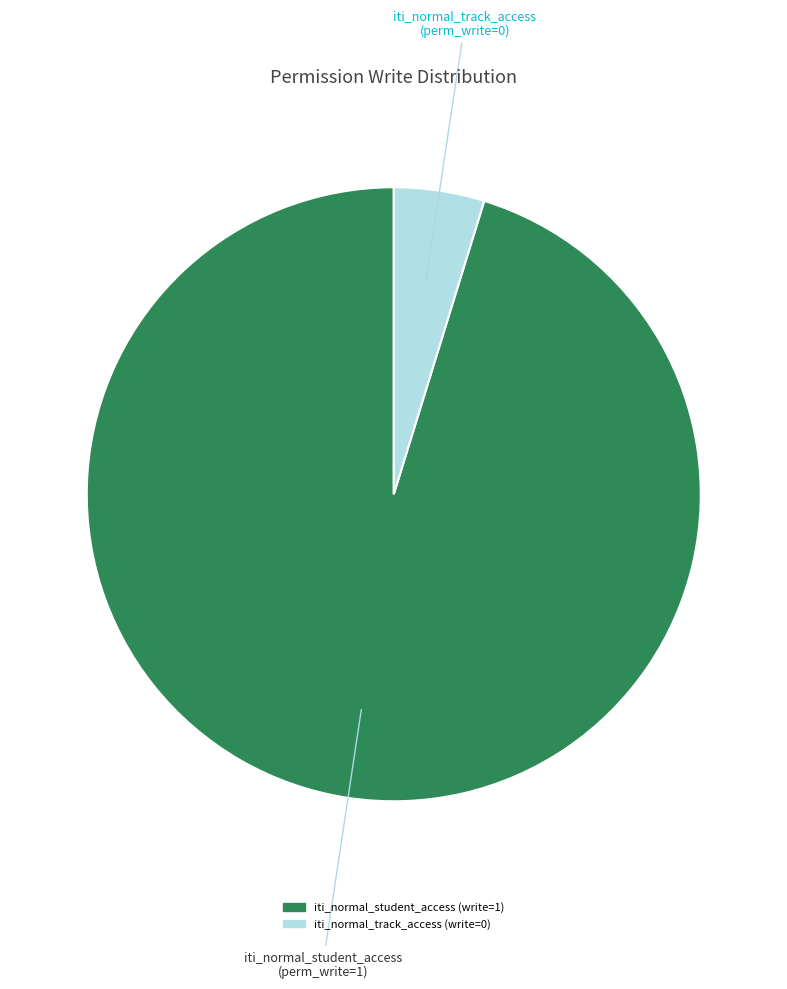

Is there any slice that represents more than half of the pie?

Yes